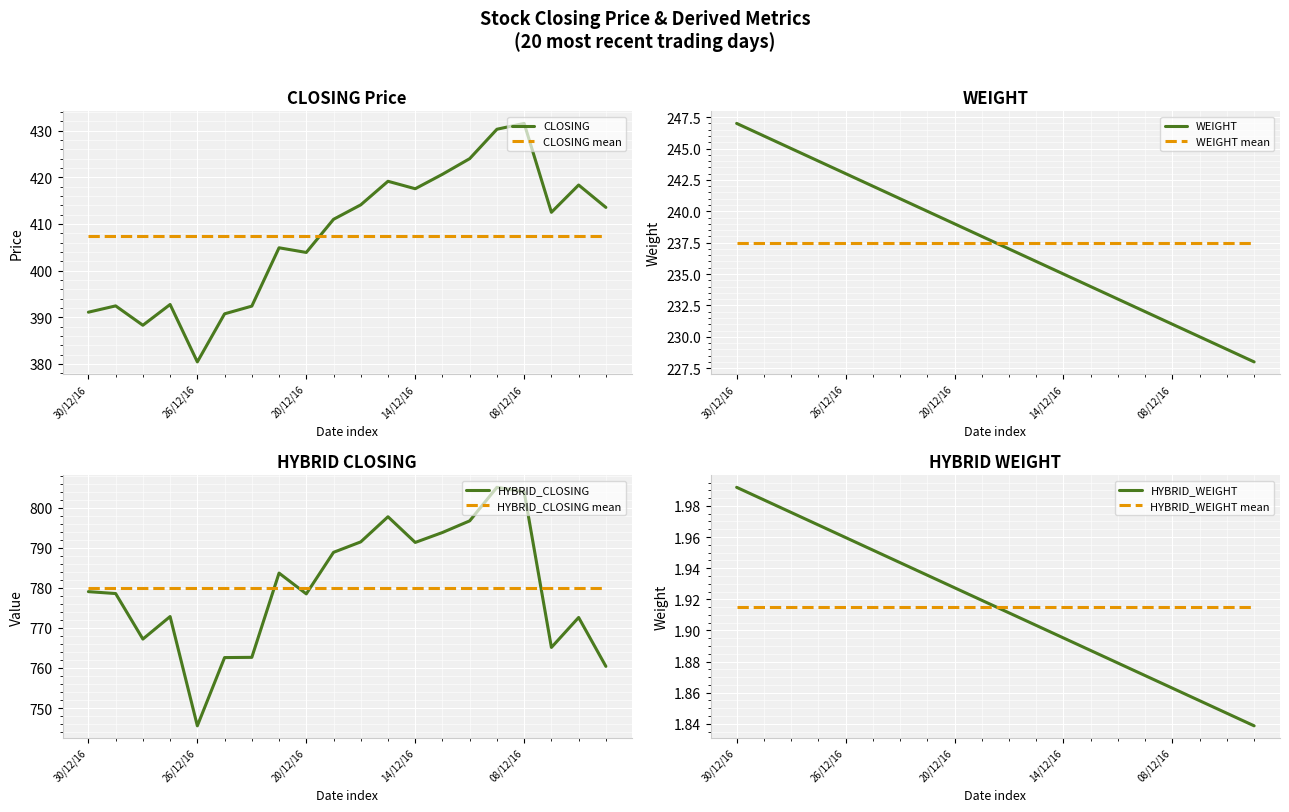

At which label does CLOSING first exceed 412?

16/12/16